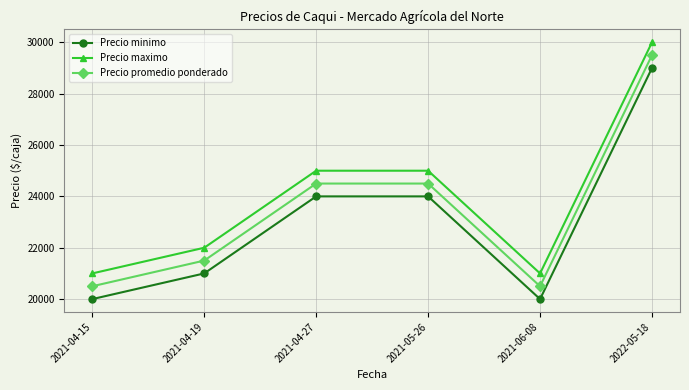

What is the sum of the Precio minimo values at 2021-04-27 and 2021-05-26?

48000